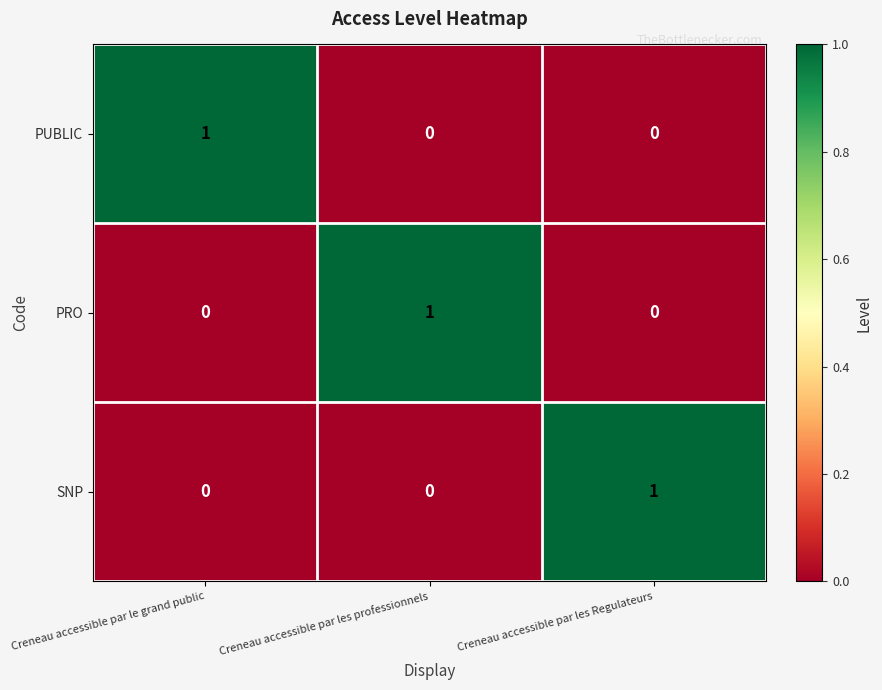

At which label does PRO reach its peak?

Creneau accessible par les professionnels